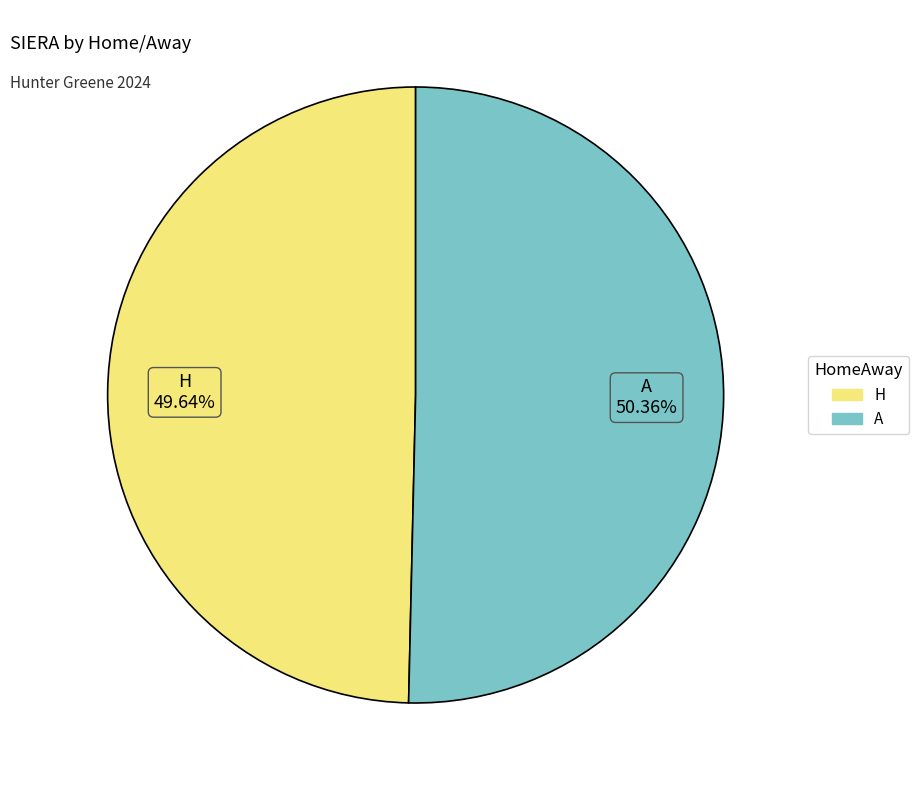

Which category has the smallest portion of the pie?

H